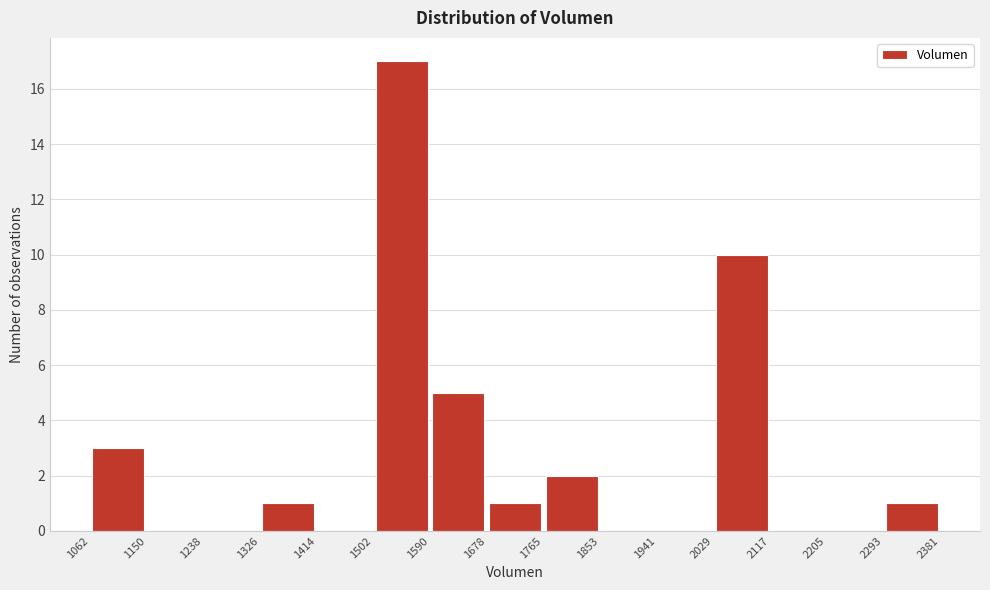

How tall is the bar that spans 1502 to 1590 on the x-axis? The values are not printed on the chart, so give them approximately, as read against the axis.

17